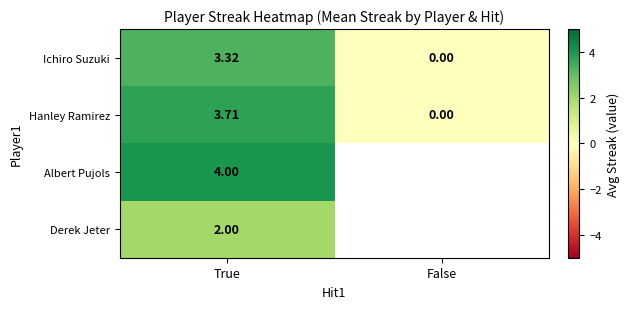

At how many categories does at least one series exceed 3?

1